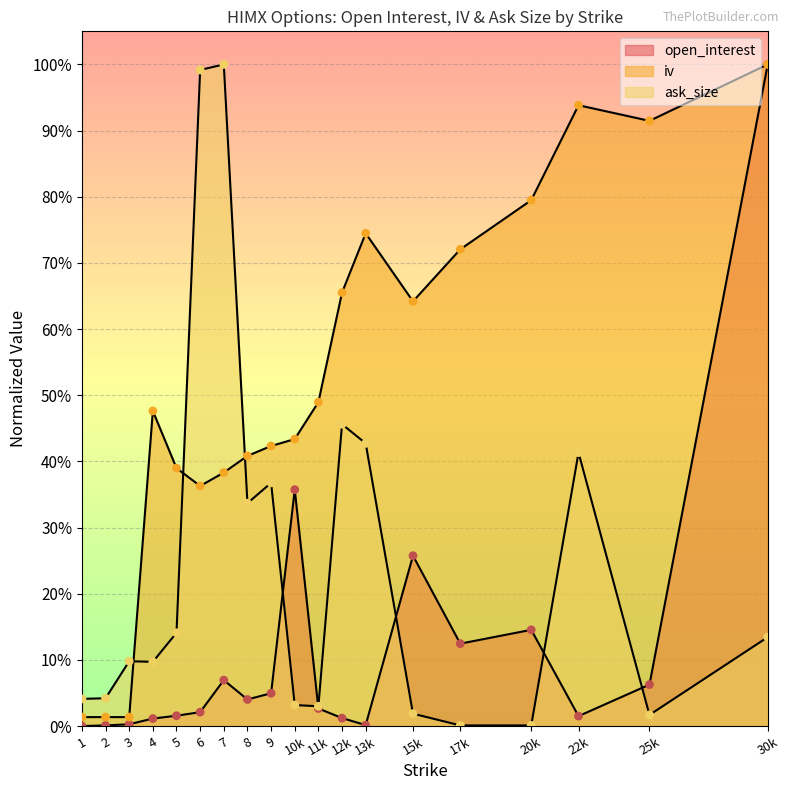

What are all the series names shown in the legend?

open_interest, iv, ask_size